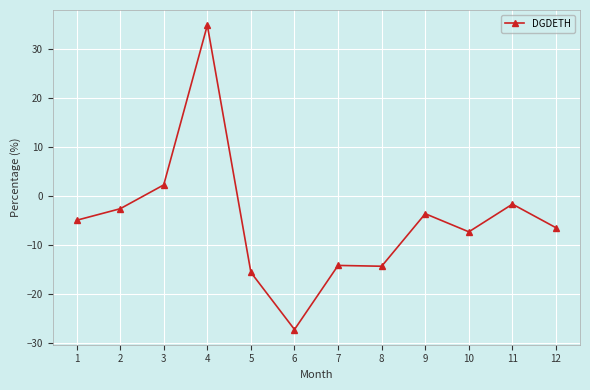

What is the value of the 6th point from the left?

-27.2